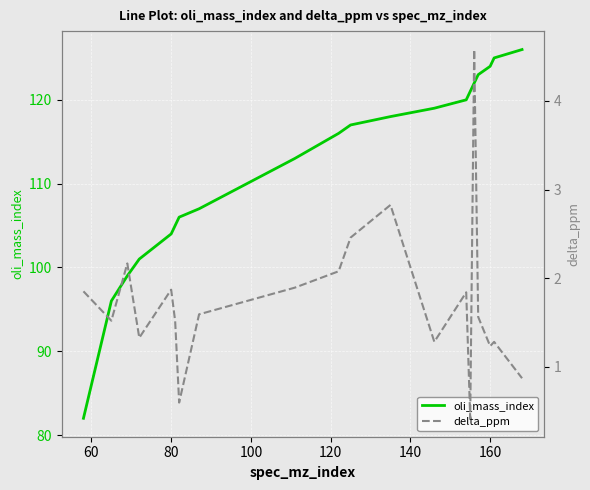

What is the lowest value of the oli_mass_index series?

82